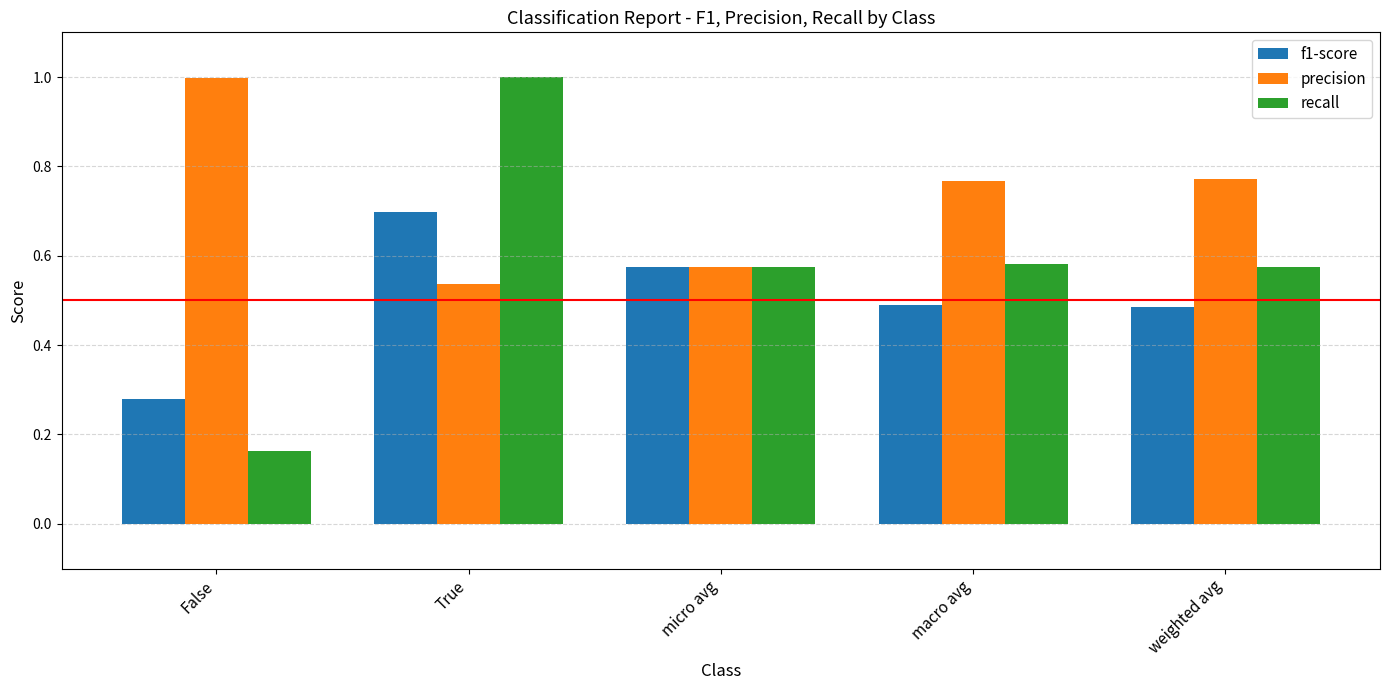

Between False and macro avg, which series saw the biggest shift?

recall